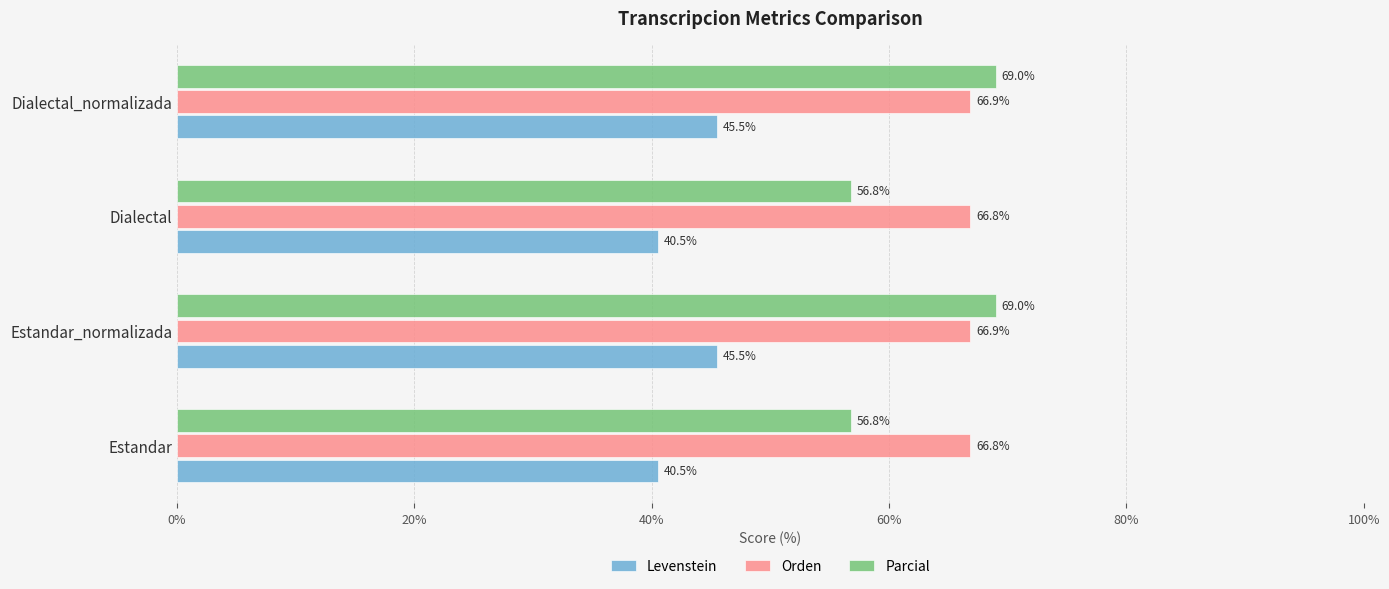

Which series changed the most between Estandar_normalizada and Dialectal?

Parcial